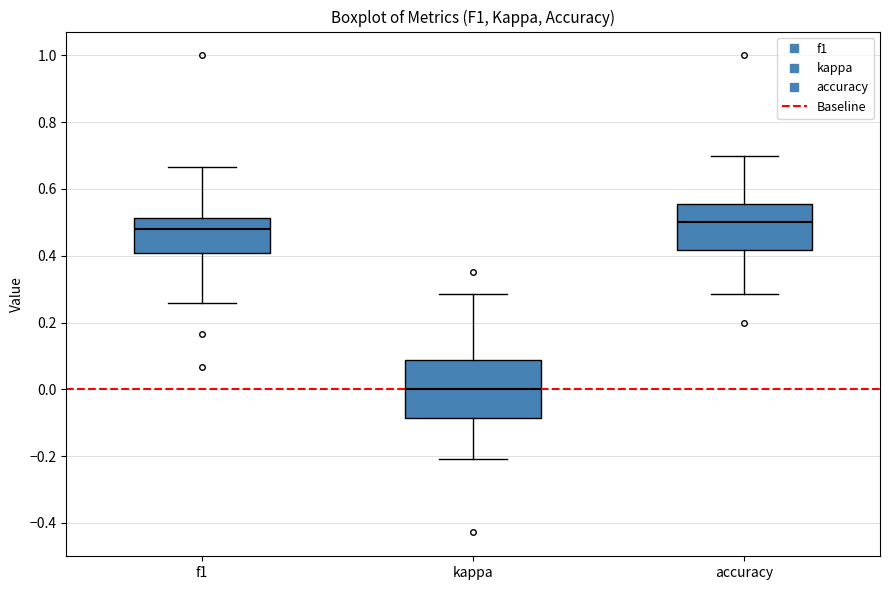

Which box is the tallest, from its lower edge to its upper edge?

kappa